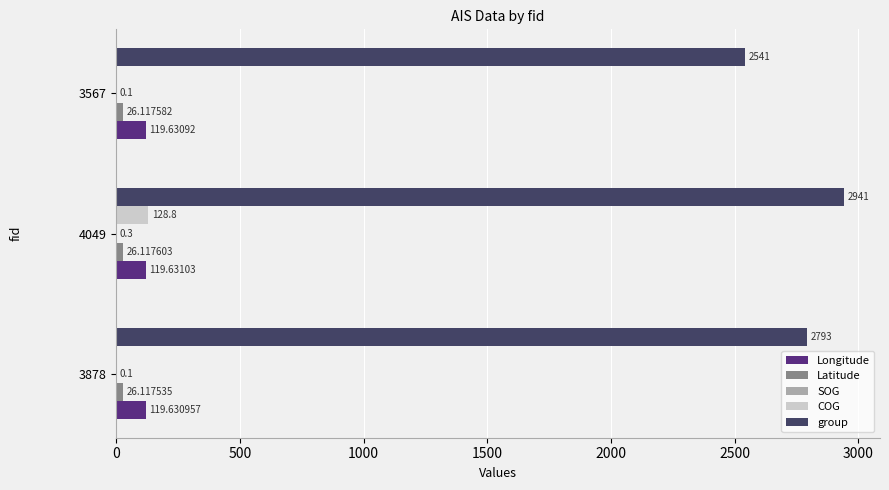

Which series has the widest spread of values?

group